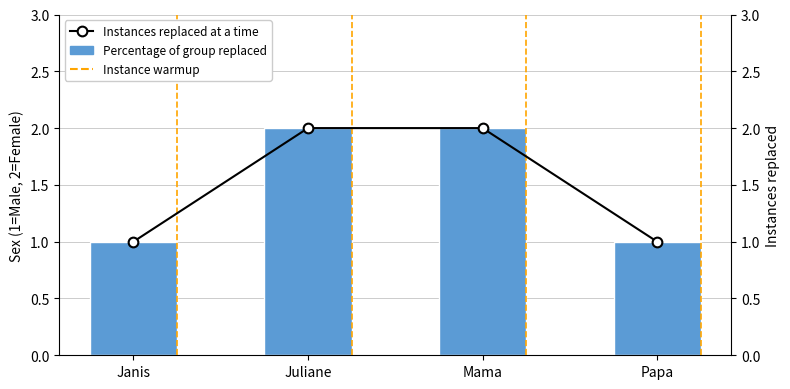

How many sex values are between 1 and 2?

4